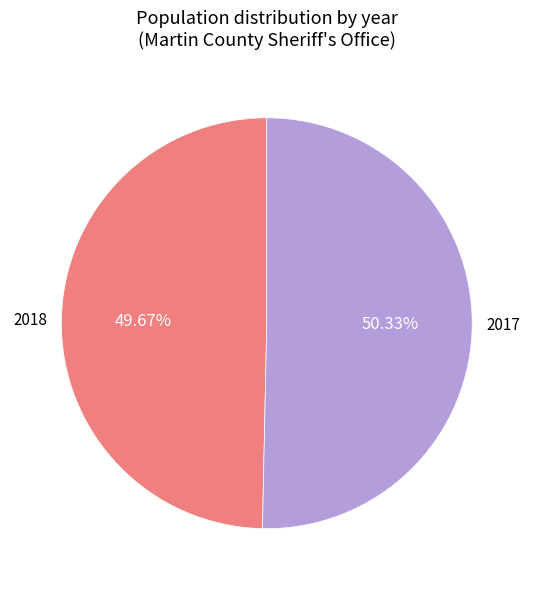

Is there a majority slice in this chart?

Yes